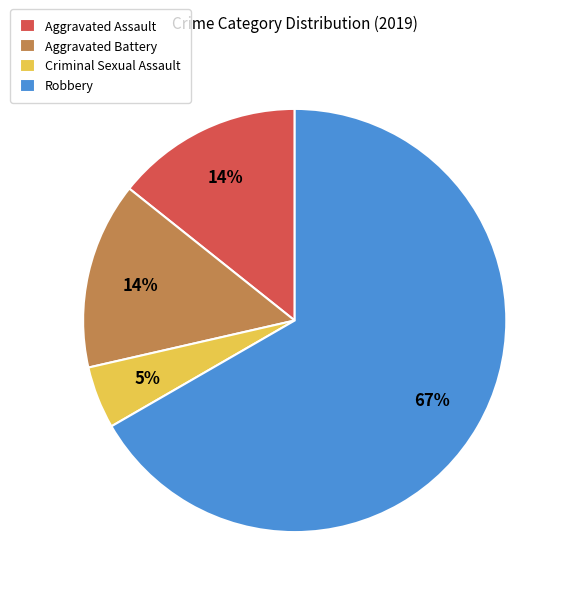

Is there a majority slice in this chart?

Yes